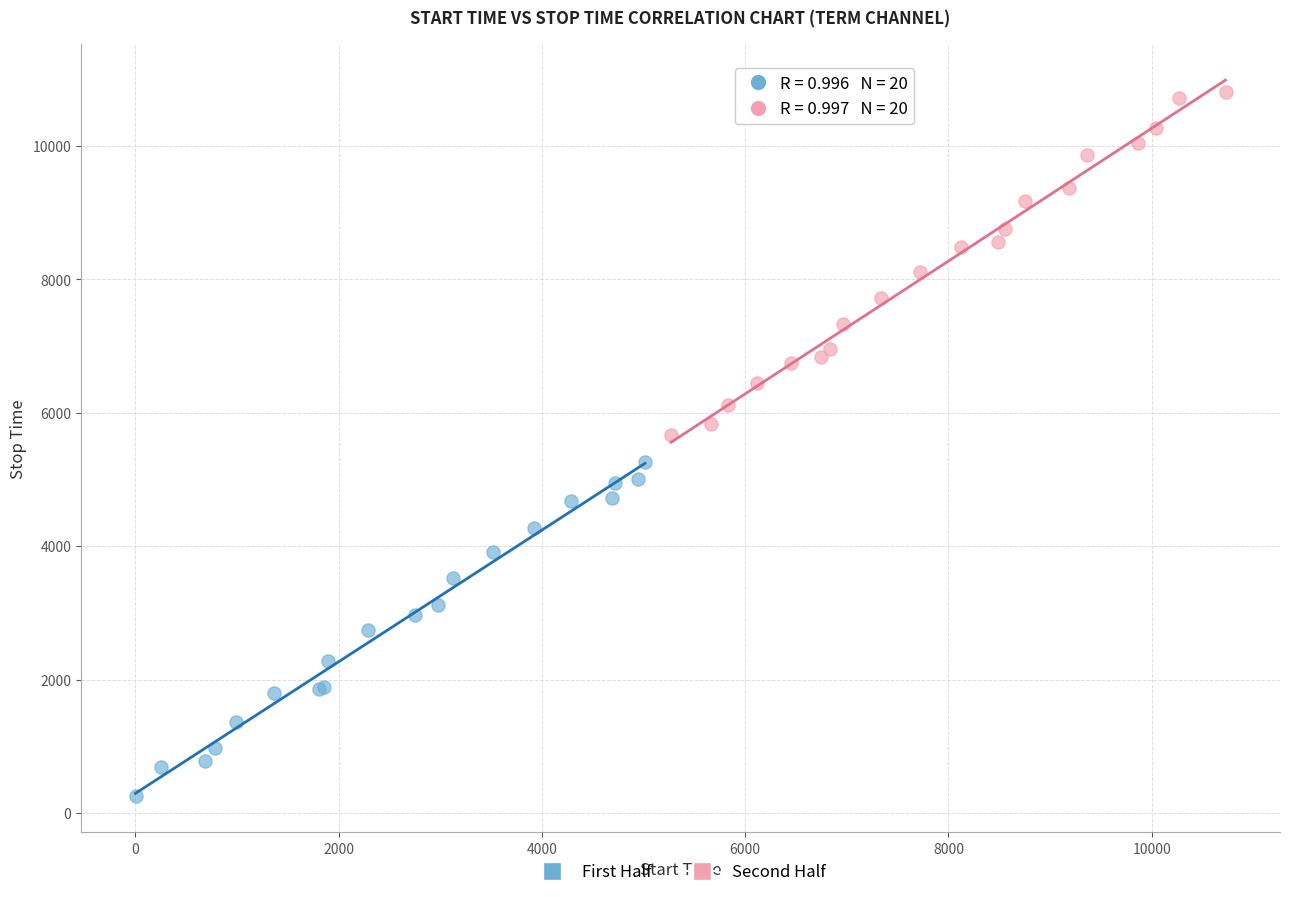

Which series reaches the minimum Y coordinate?

First Half